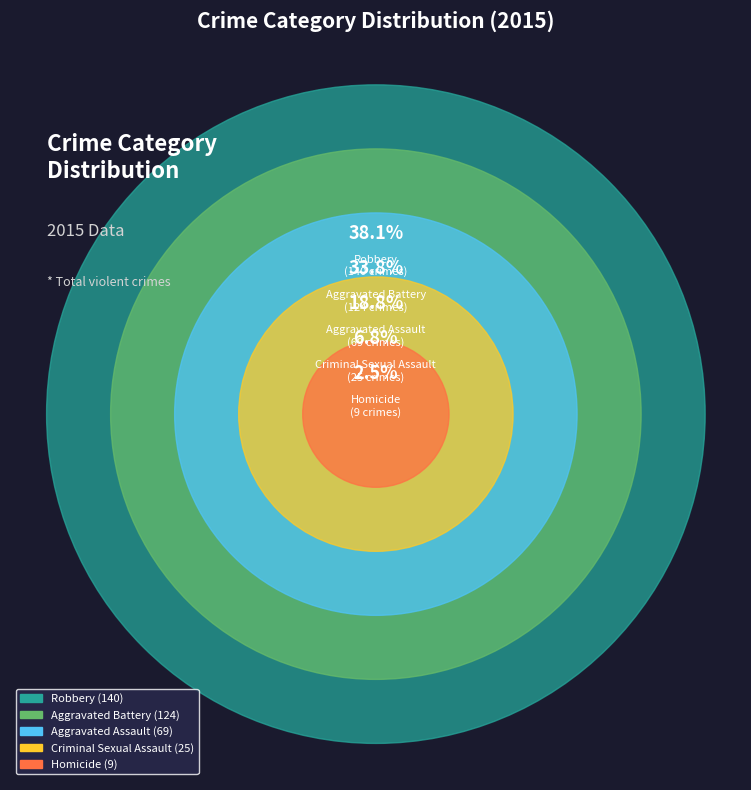

Which has a higher value, Aggravated Assault or Homicide?

Aggravated Assault